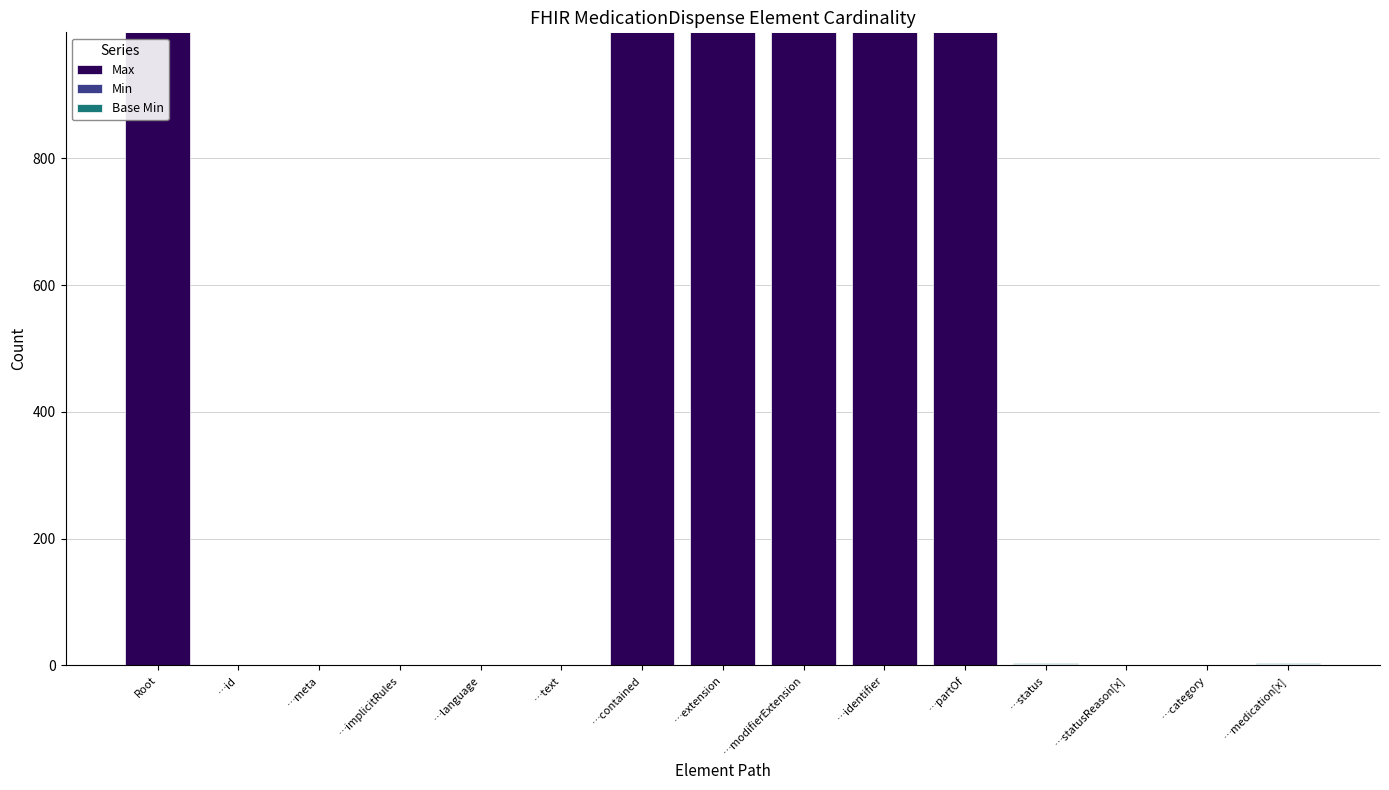

The value of Max at …modifierExtension is 1432. True or false?

False